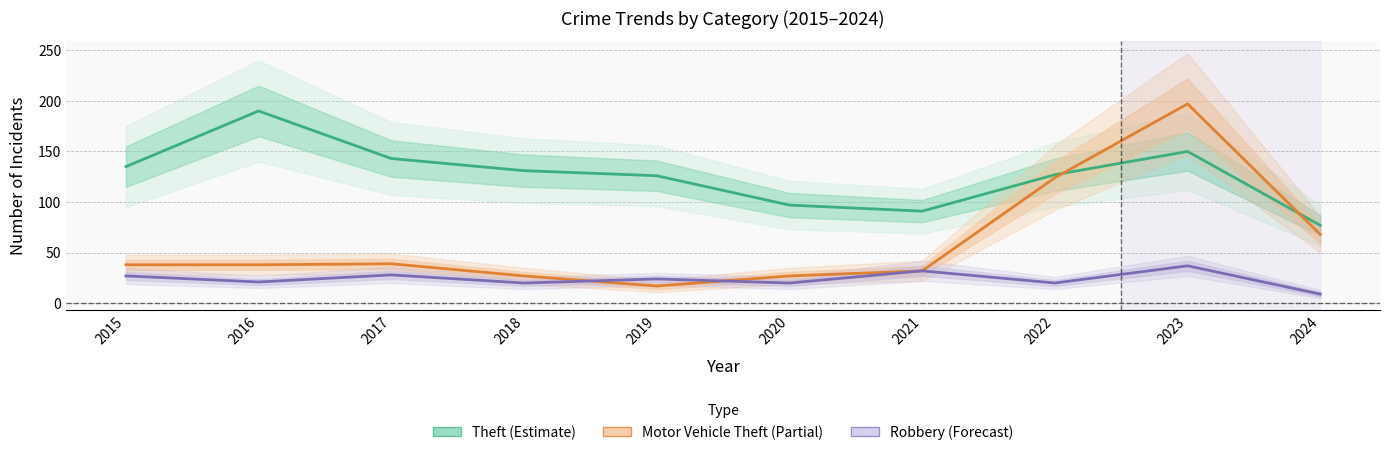

What is the value of the Theft (Estimate) point at the 4th from the left?

131